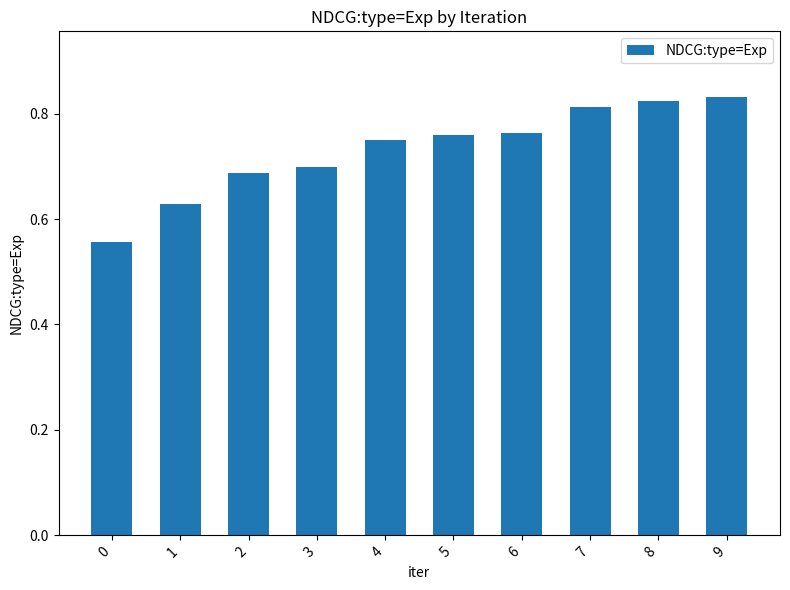

Between 3 and 0, which is larger?

3